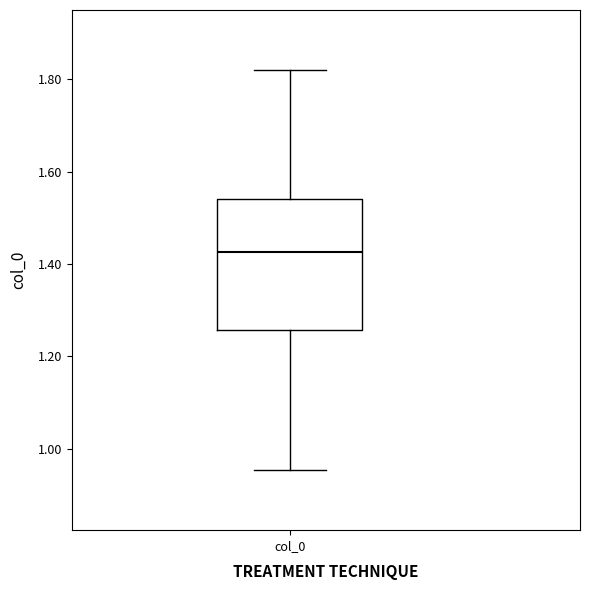

Where does the median line of the box for col_0 sit on the y-axis? The values are not printed on the chart, so give them approximately, as read against the axis.

1.42